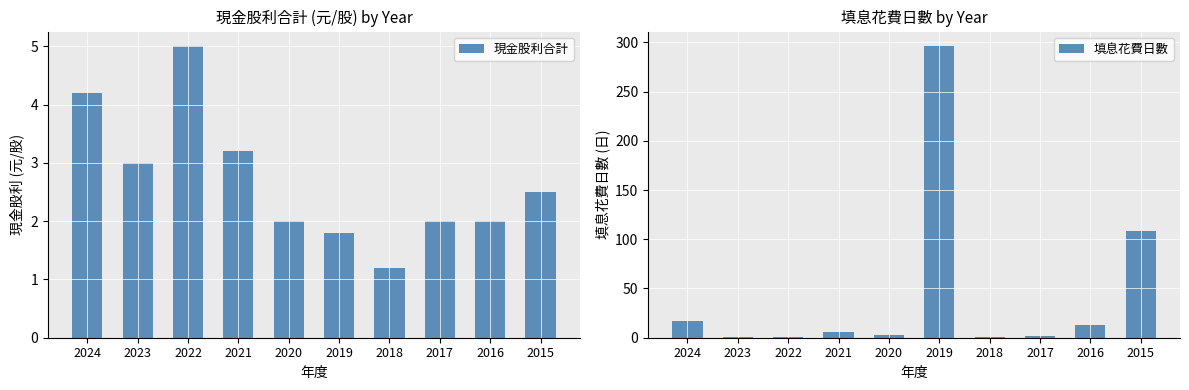

Which series has the widest spread of values?

填息花費日數